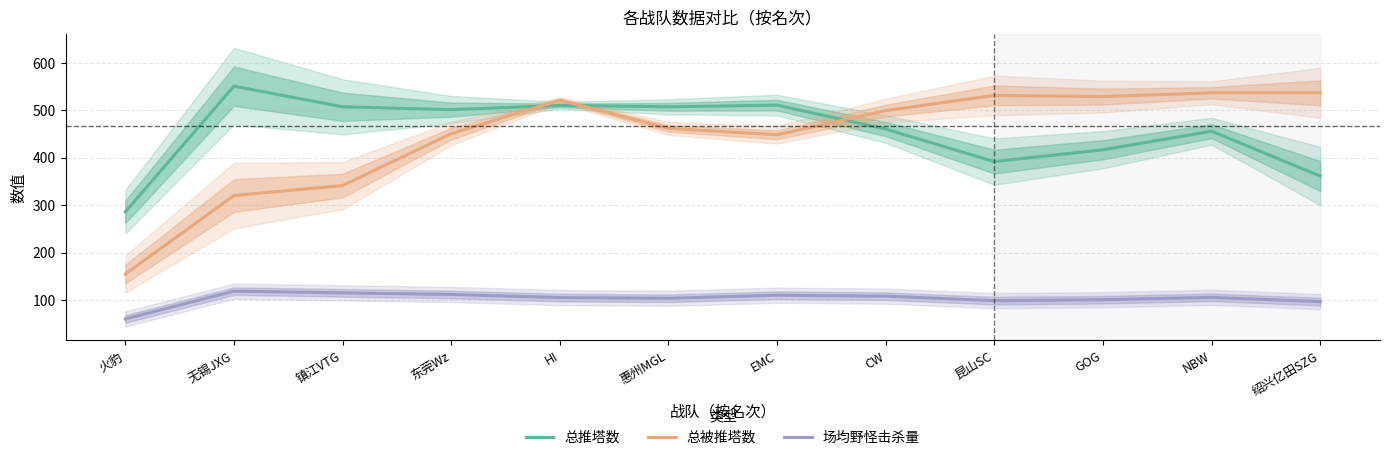

At NBW, list the series in order from smallest to largest.

场均野怪击杀量, 总推塔数, 总被推塔数